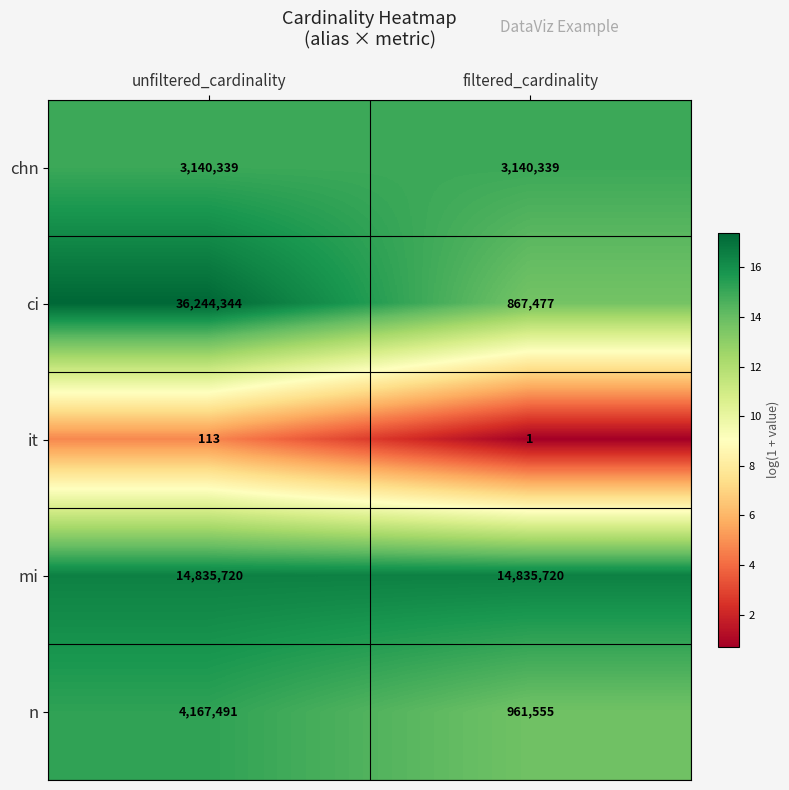

What is the minimum value shown in the chart?

1